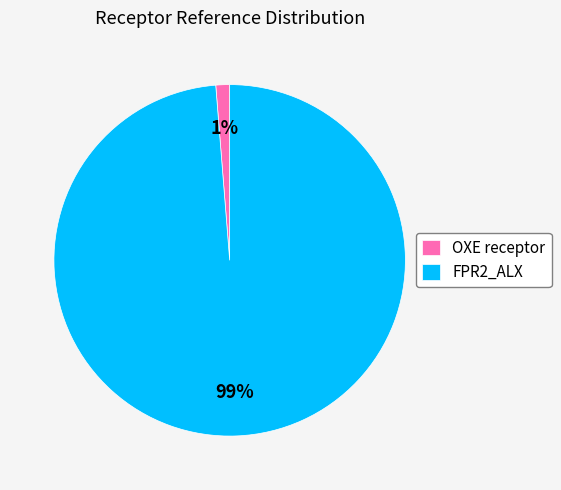

Rank the categories by value from highest to lowest.

FPR2_ALX, OXE receptor